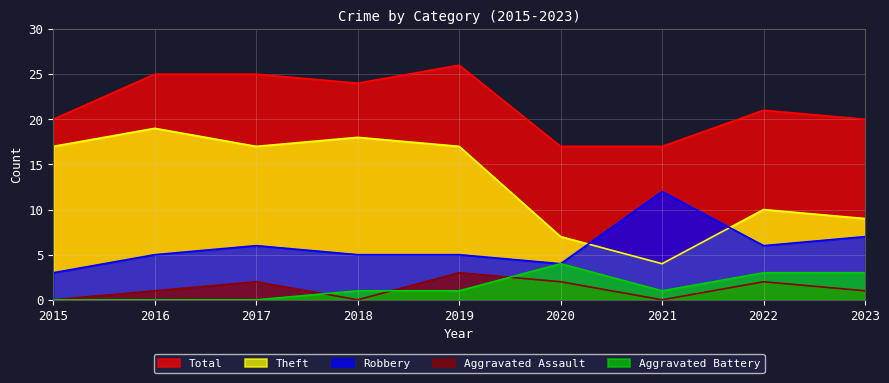

Where is Theft nearest to the value 11?

2022